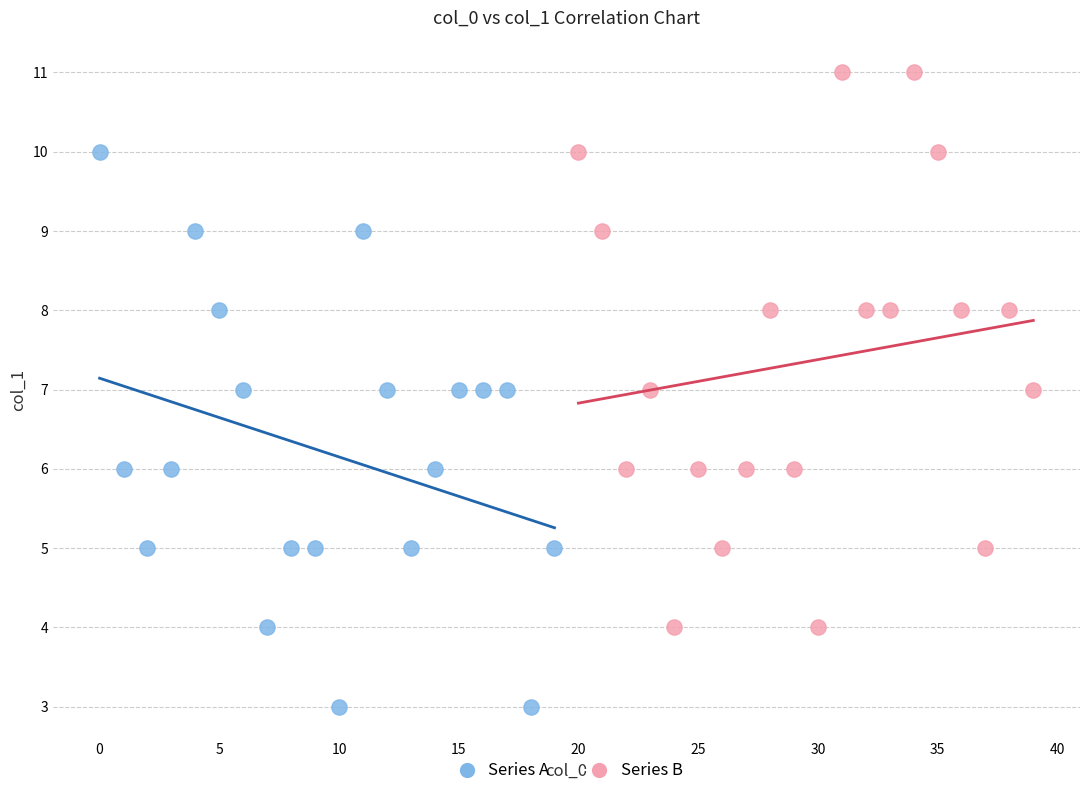

Which series reaches the maximum Y coordinate?

Series B